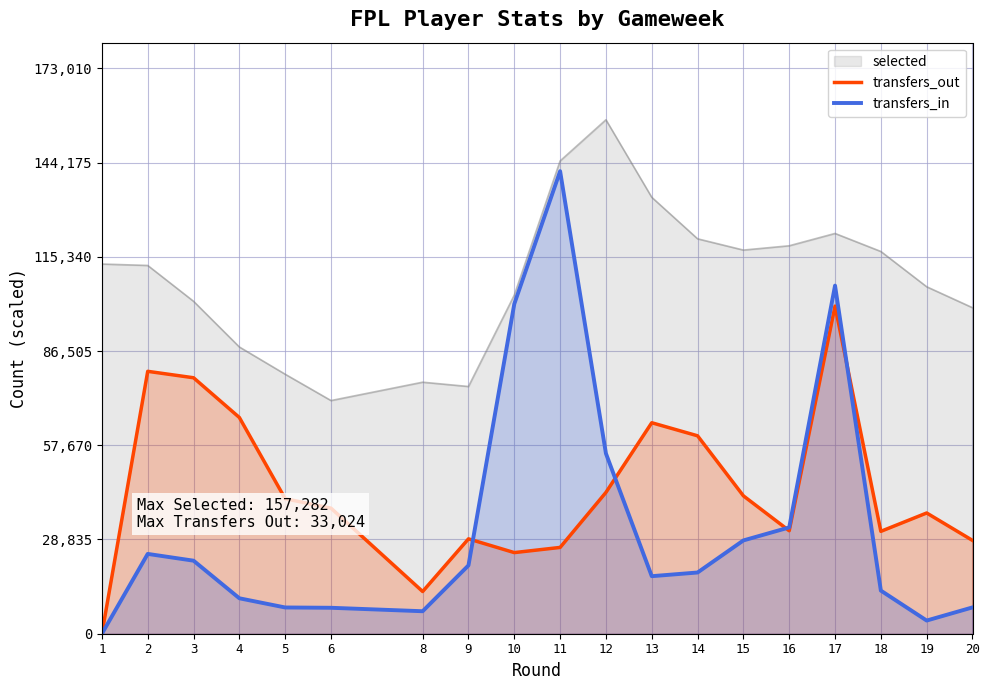

Which series ends up on top after the final intersection of transfers_out and transfers_in?

transfers_out